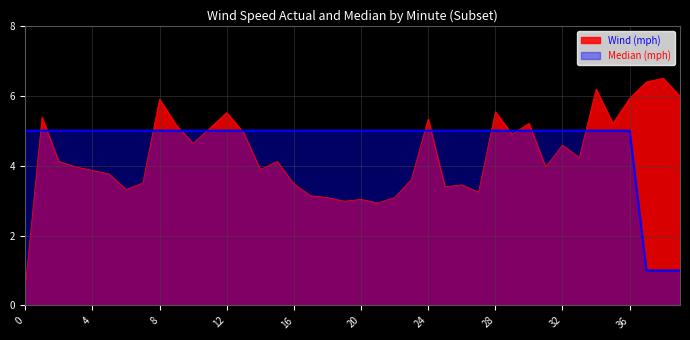

Rank the series by their maximum value, from lowest to highest.

Median (mph), Wind (mph)